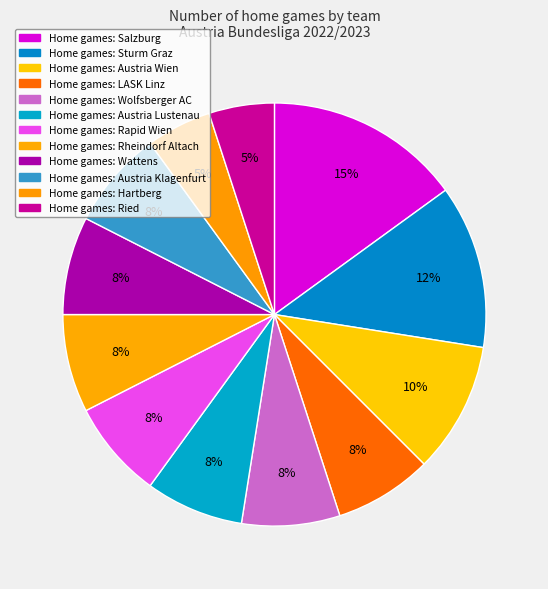

Count the number of slices in the pie.

12